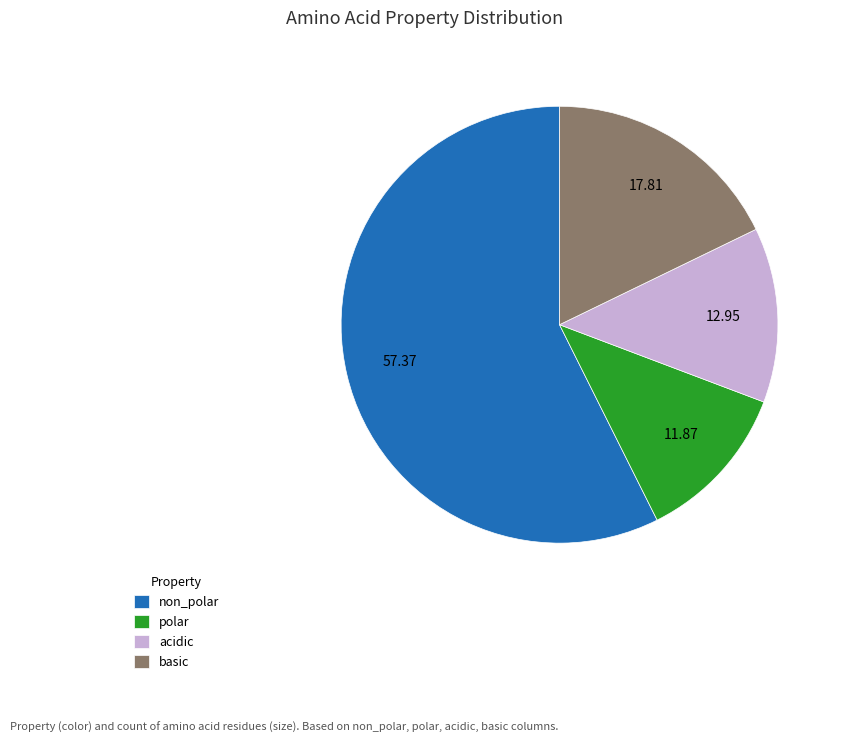

Between basic and non_polar, which is larger?

non_polar